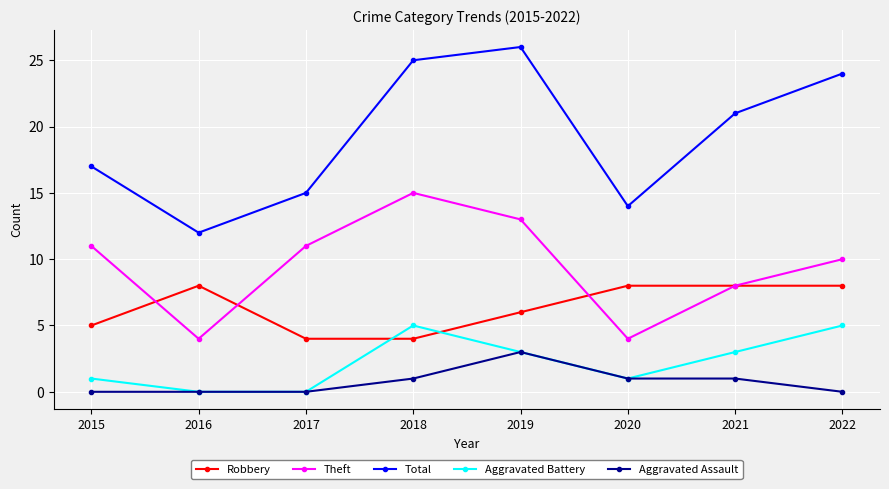

Reading left to right, transcribe all the data shown in this chart.

Robbery: 5	8	4	4	6	8	8	8
Theft: 11	4	11	15	13	4	8	10
Total: 17	12	15	25	26	14	21	24
Aggravated Battery: 1	0	0	5	3	1	3	5
Aggravated Assault: 0	0	0	1	3	1	1	0